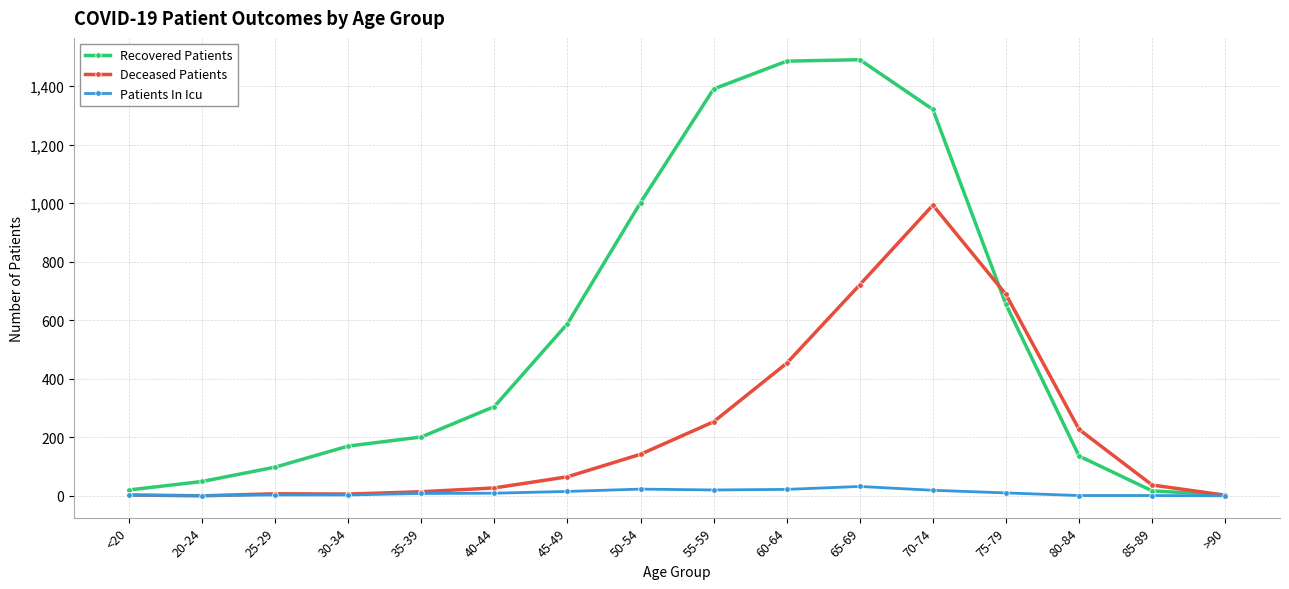

Which series has the largest range (max minus min)?

Recovered Patients